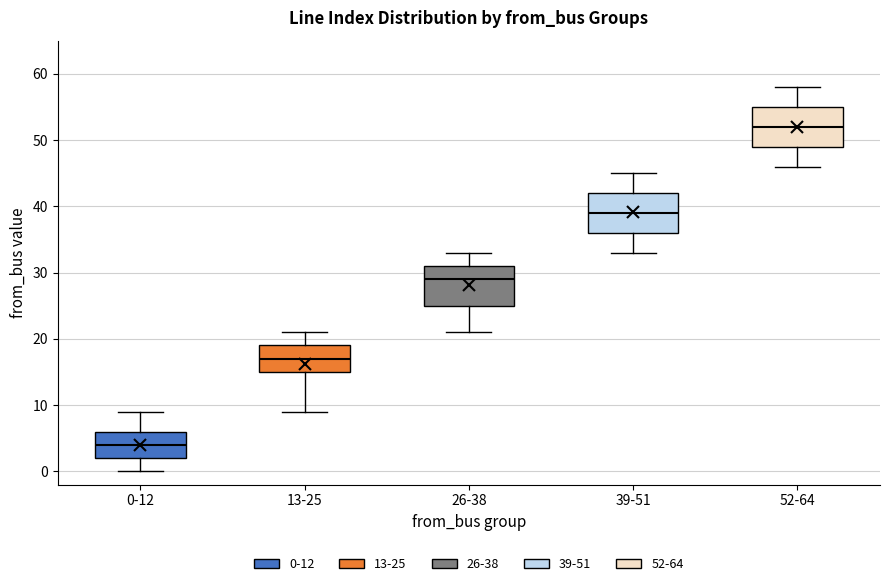

Which box's median line is the lowest?

0-12